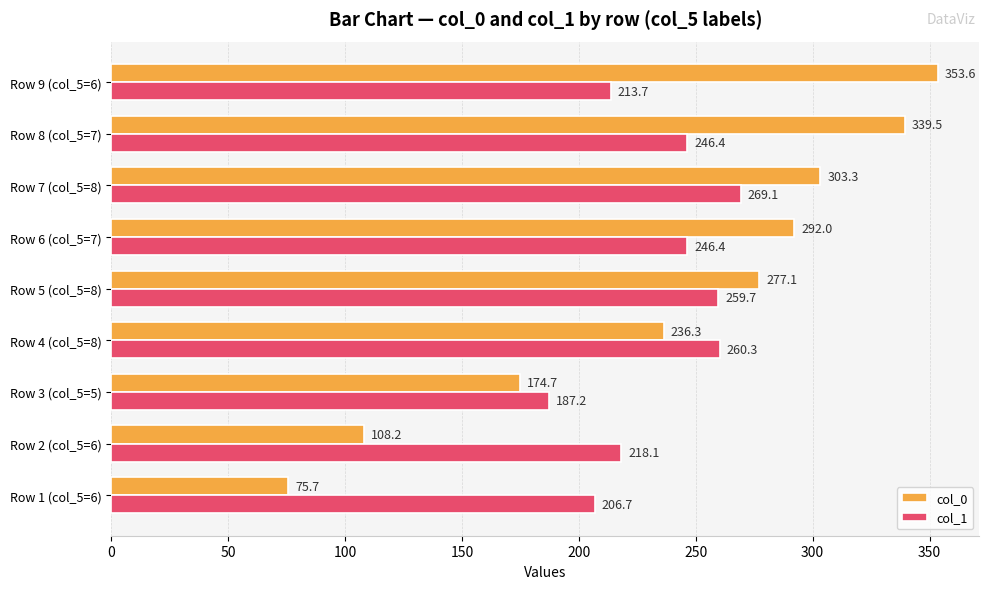

What is the sum of all col_0 values?

2160.3